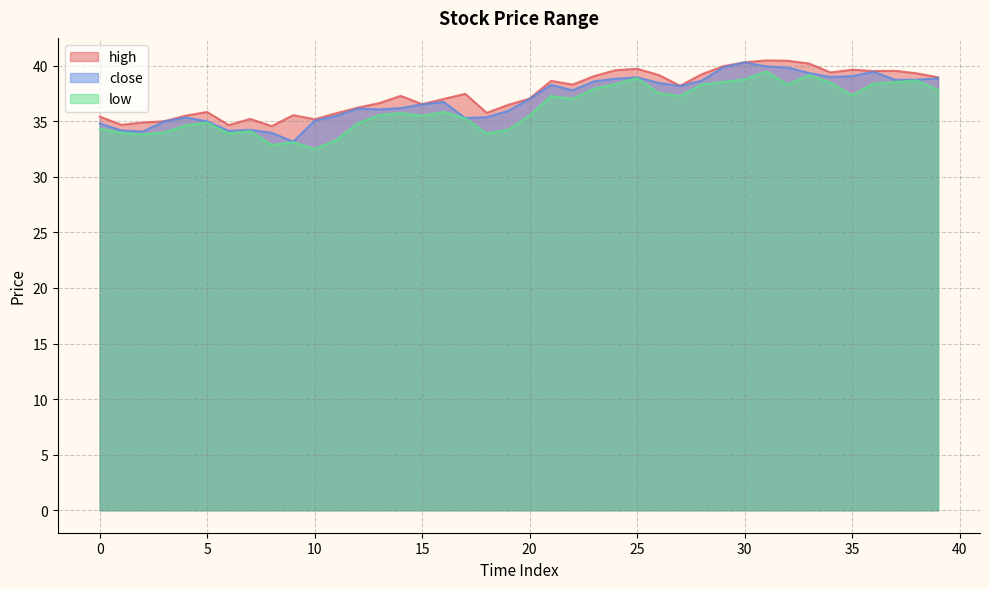

Reading left to right, what are all the values shown in this chart?

high: 0=35.4	1=34.7	2=34.9	3=35.0	4=35.5	5=35.8	6=34.7	7=35.2	8=34.6	9=35.6	10=35.2	11=35.7	12=36.2	13=36.6	14=37.3	15=36.5	16=37.0	17=37.5	18=35.8	19=36.5	20=37.0	21=38.6	22=38.3	23=39.1	24=39.6	25=39.7	26=39.2	27=38.2	28=39.2	29=40.0	30=40.3	31=40.5	32=40.4	33=40.2	34=39.4	35=39.6	36=39.5	37=39.5	38=39.3	39=39.0
close: 0=34.8	1=34.2	2=34.1	3=35.0	4=35.3	5=35.0	6=34.1	7=34.2	8=34.0	9=33.2	10=35.0	11=35.5	12=36.1	13=36.1	14=36.2	15=36.5	16=36.7	17=35.3	18=35.4	19=35.9	20=37.0	21=38.3	22=37.8	23=38.6	24=38.8	25=39.0	26=38.5	27=38.2	28=38.7	29=39.9	30=40.3	31=39.9	32=39.8	33=39.3	34=39.0	35=39.1	36=39.5	37=38.7	38=38.7	39=38.9
low: 0=34.3	1=34.0	2=33.8	3=34.0	4=34.6	5=34.9	6=33.9	7=34.1	8=32.9	9=33.1	10=32.5	11=33.3	12=34.8	13=35.6	14=35.7	15=35.5	16=35.8	17=35.3	18=33.9	19=34.2	20=35.5	21=37.3	22=37.0	23=37.9	24=38.3	25=38.9	26=37.5	27=37.3	28=38.3	29=38.5	30=38.8	31=39.5	32=38.3	33=39.2	34=38.5	35=37.3	36=38.4	37=38.5	38=38.7	39=37.8